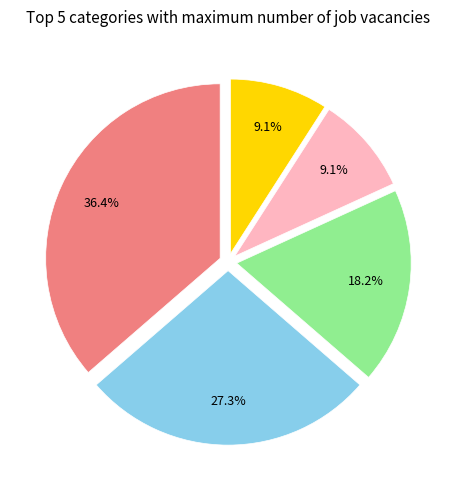

Is there a majority slice in this chart?

No